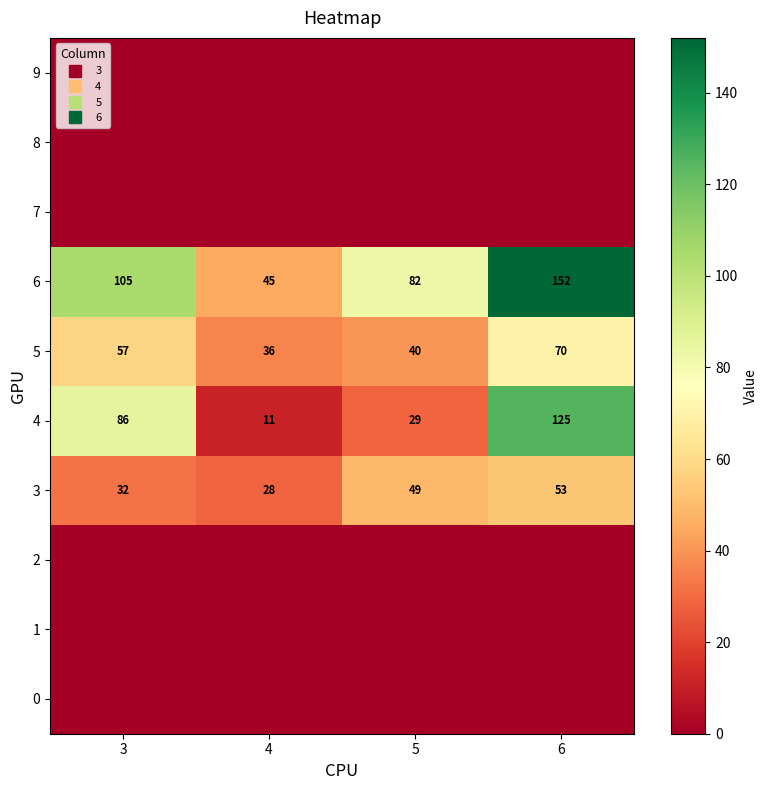

Which label corresponds to the smallest value in the chart?

3